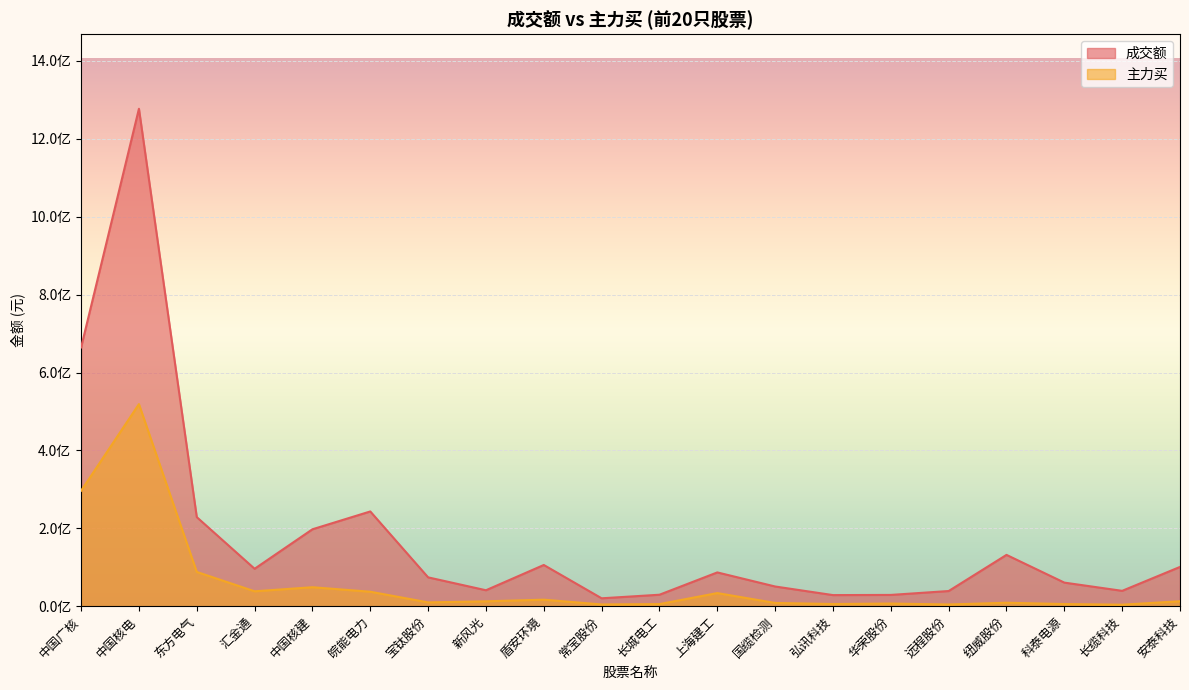

True or false: 主力买 and 成交额 cross at least once.

False